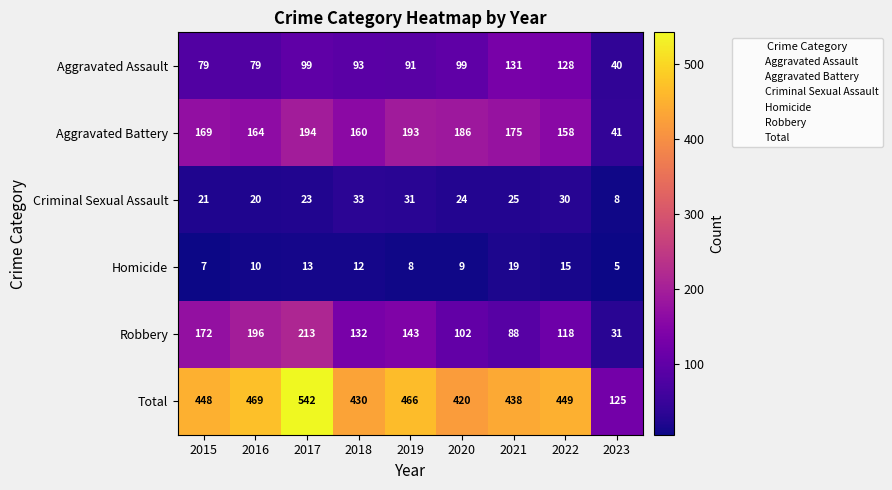

Which series has the largest range (max minus min)?

Total